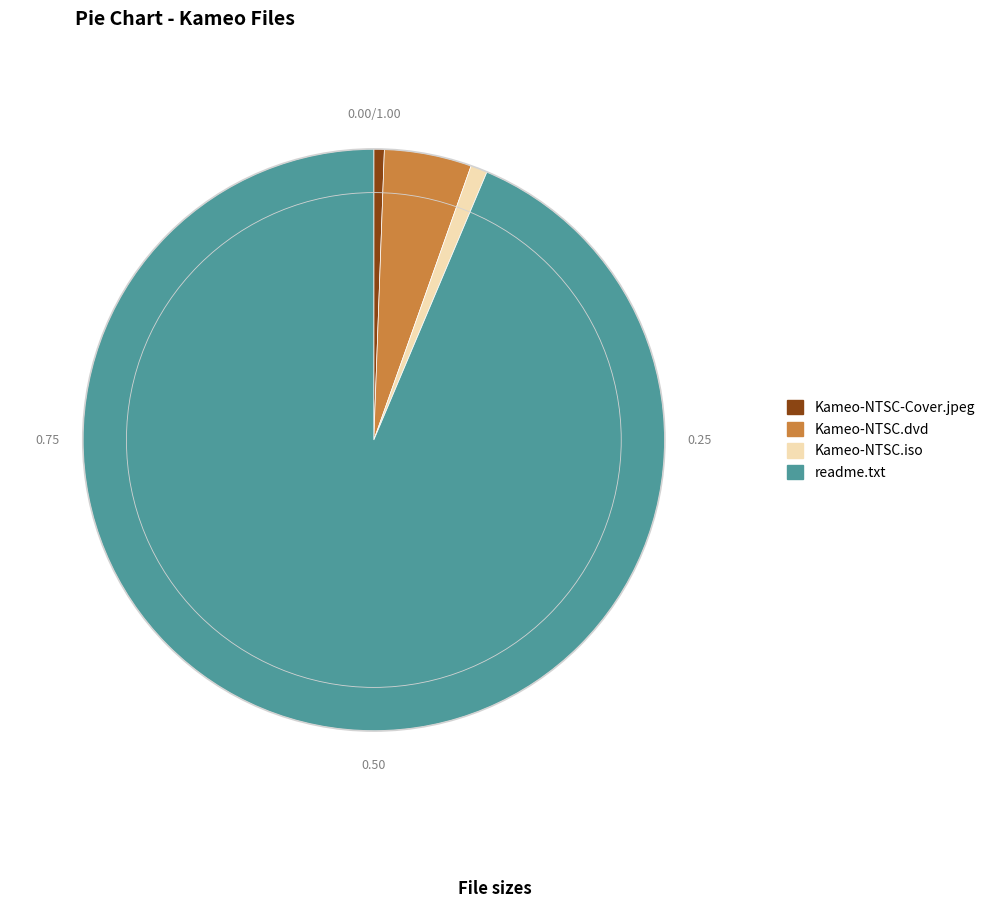

How many slices are in this pie chart?

4